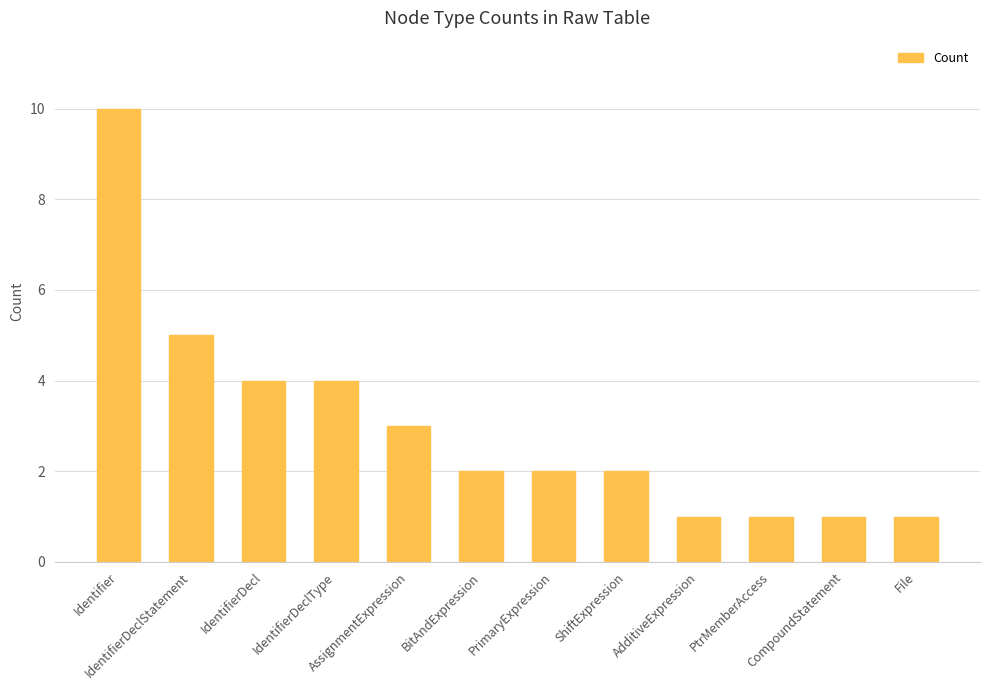

What is the label of the 9th bar from the right?

IdentifierDeclType